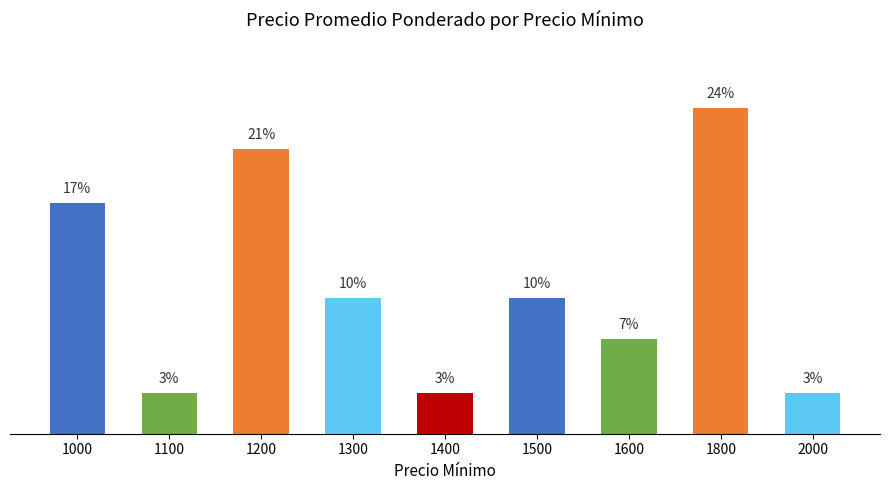

True or false: the data shows 6 at 1800.

False